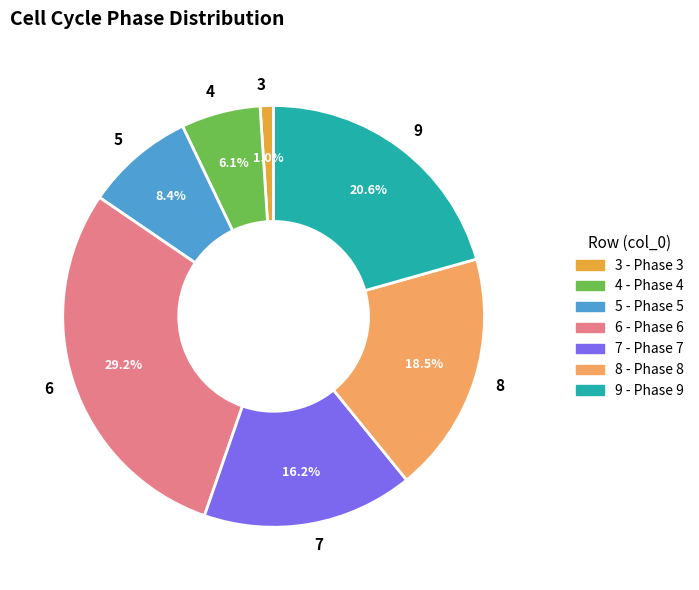

To the nearest percent, what percentage of the pie is 3?

1%